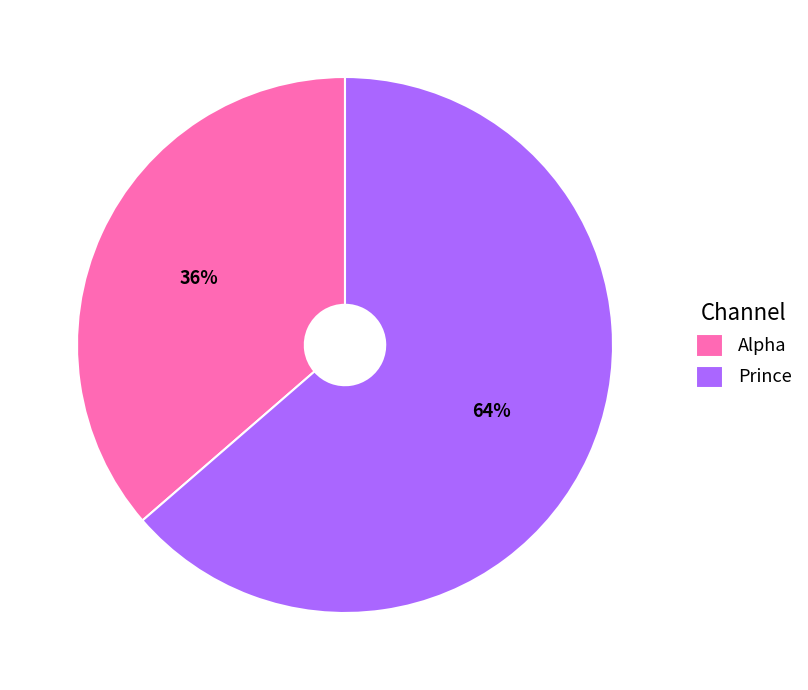

Is there a majority slice in this chart?

Yes